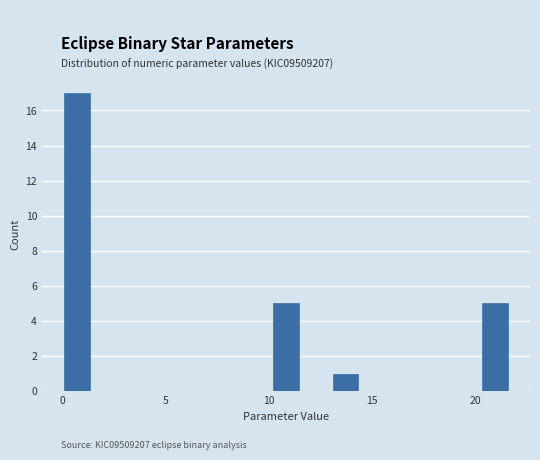

Around what value on the x-axis is the tallest bar? Give the approximate position of its centre, as read against the axis.

0.5